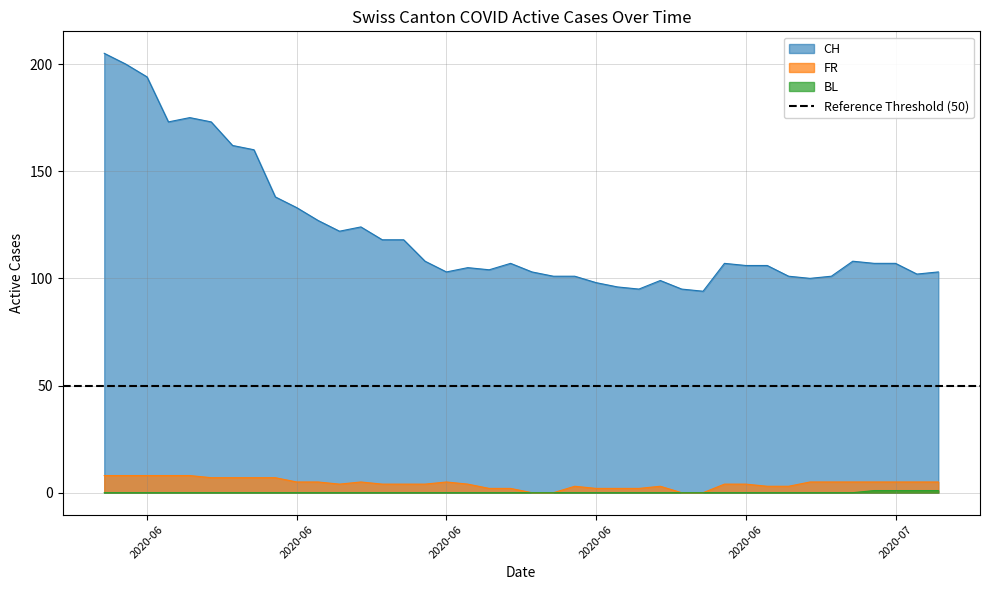

Reading right to left, extract all data points from this chart.

CH: 103	102	107	107	108	101	100	101	106	106	107	94	95	99	95	96	98	101	101	103	107	104	105	103	108	118	118	124	122	127	133	138	160	162	173	175	173	194	200	205
FR: 5	5	5	5	5	5	5	3	3	4	4	0	0	3	2	2	2	3	0	0	2	2	4	5	4	4	4	5	4	5	5	7	7	7	7	8	8	8	8	8
BL: 1	1	1	1	0	0	0	0	0	0	0	0	0	0	0	0	0	0	0	0	0	0	0	0	0	0	0	0	0	0	0	0	0	0	0	0	0	0	0	0